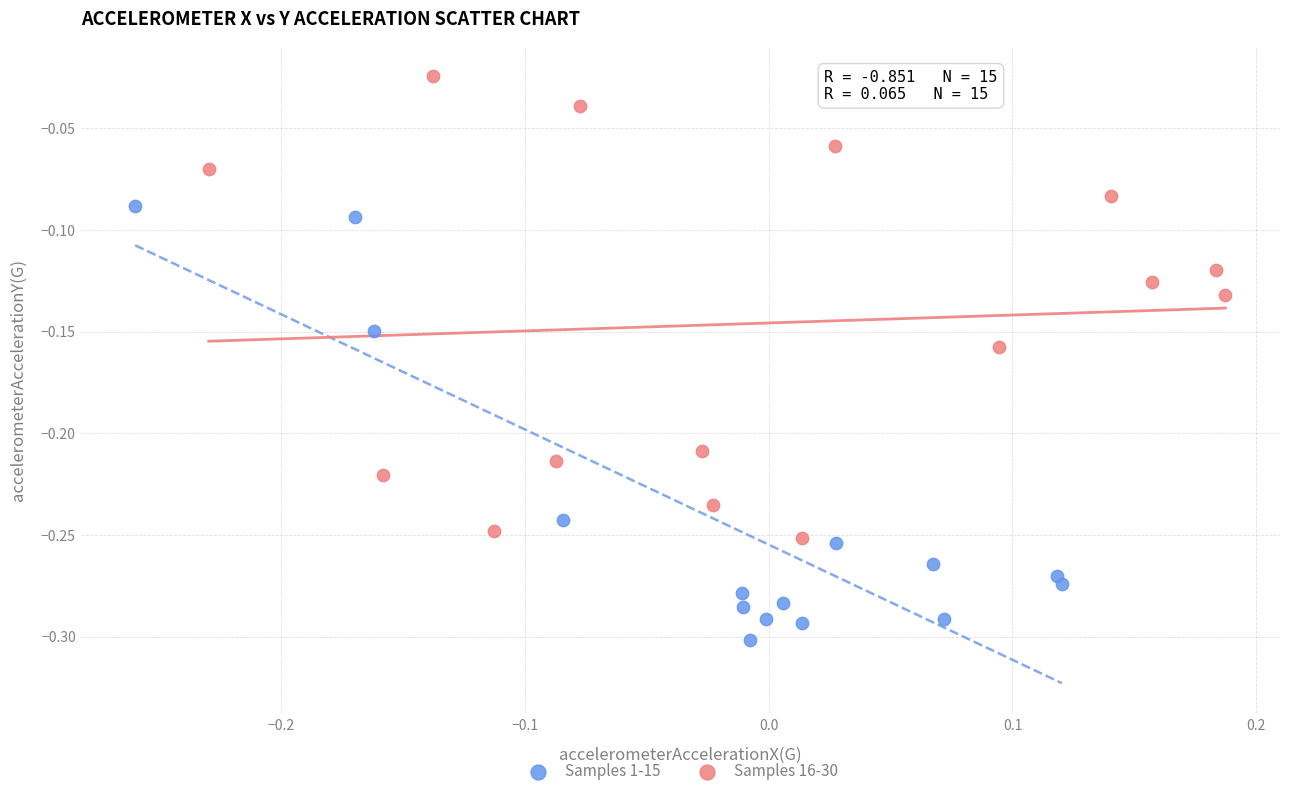

Which series contains the highest Y value?

Samples 16-30